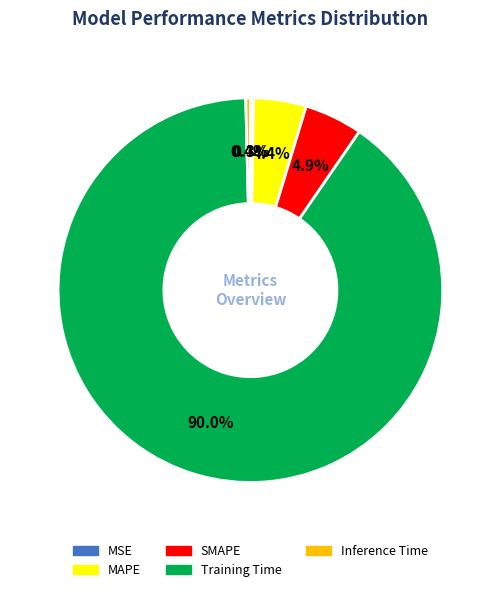

What portion of the pie excludes Training Time?

10.0%